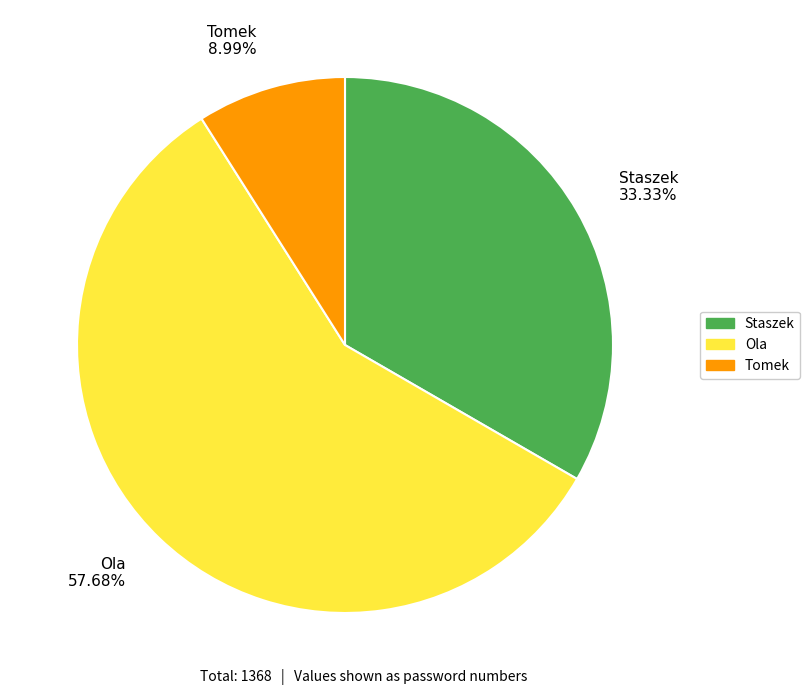

Is Ola the majority of the pie?

Yes